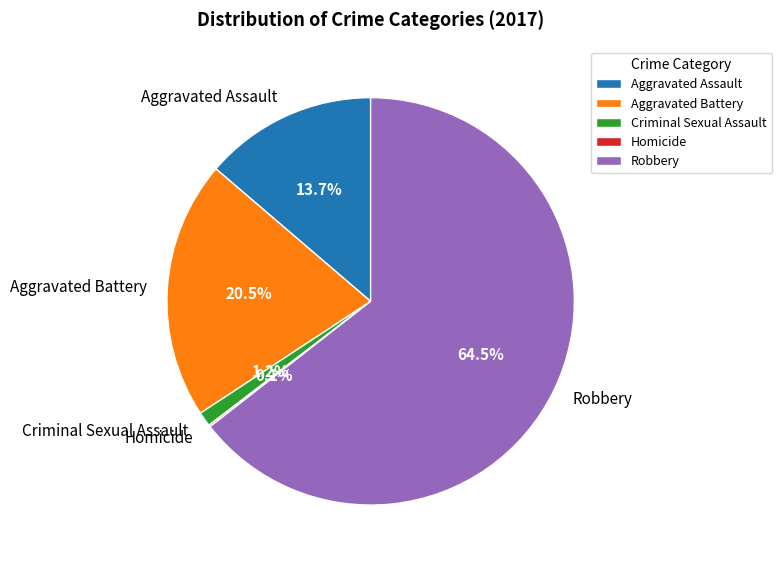

Which category has the biggest portion of the pie?

Robbery